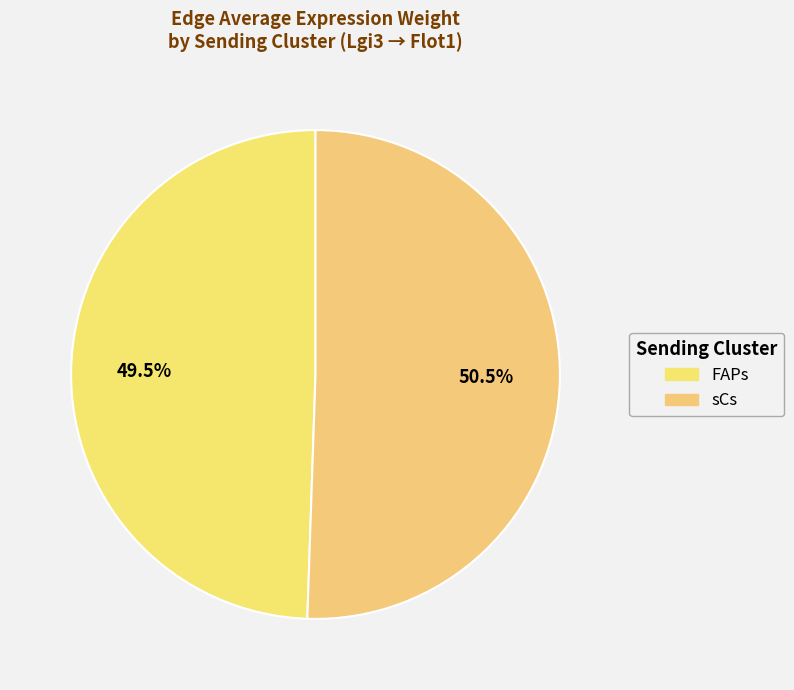

Is there a majority slice in this chart?

Yes